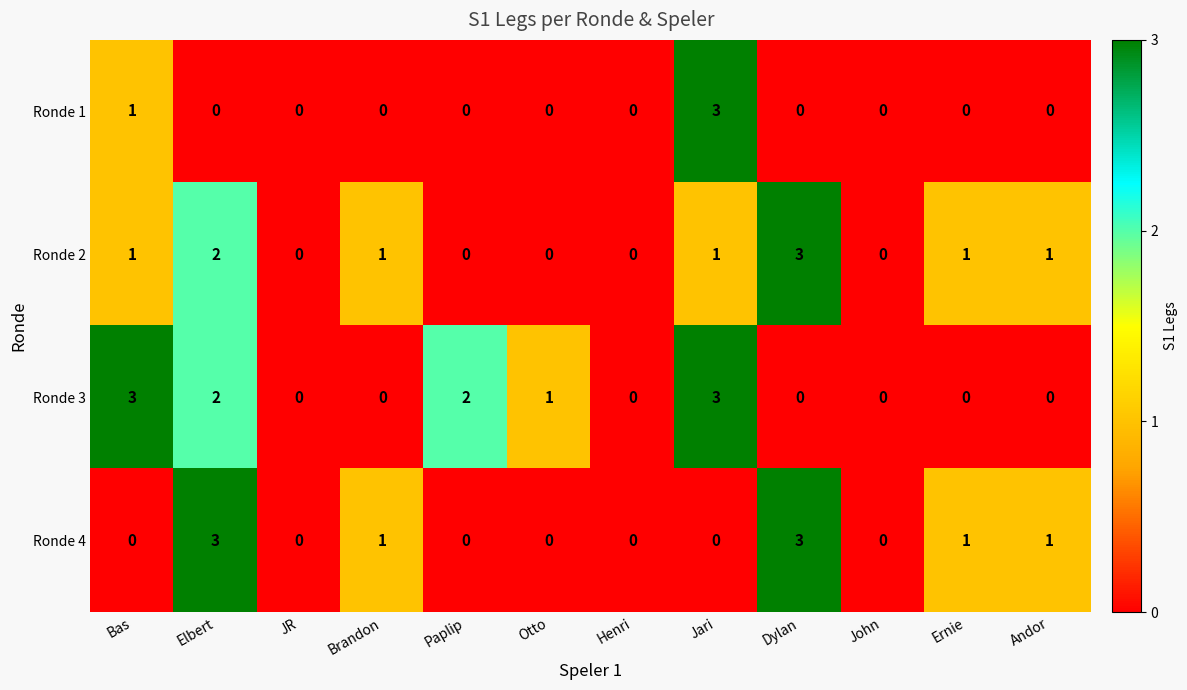

The Ronde 3 series shows 4 at Jari. True or false?

False